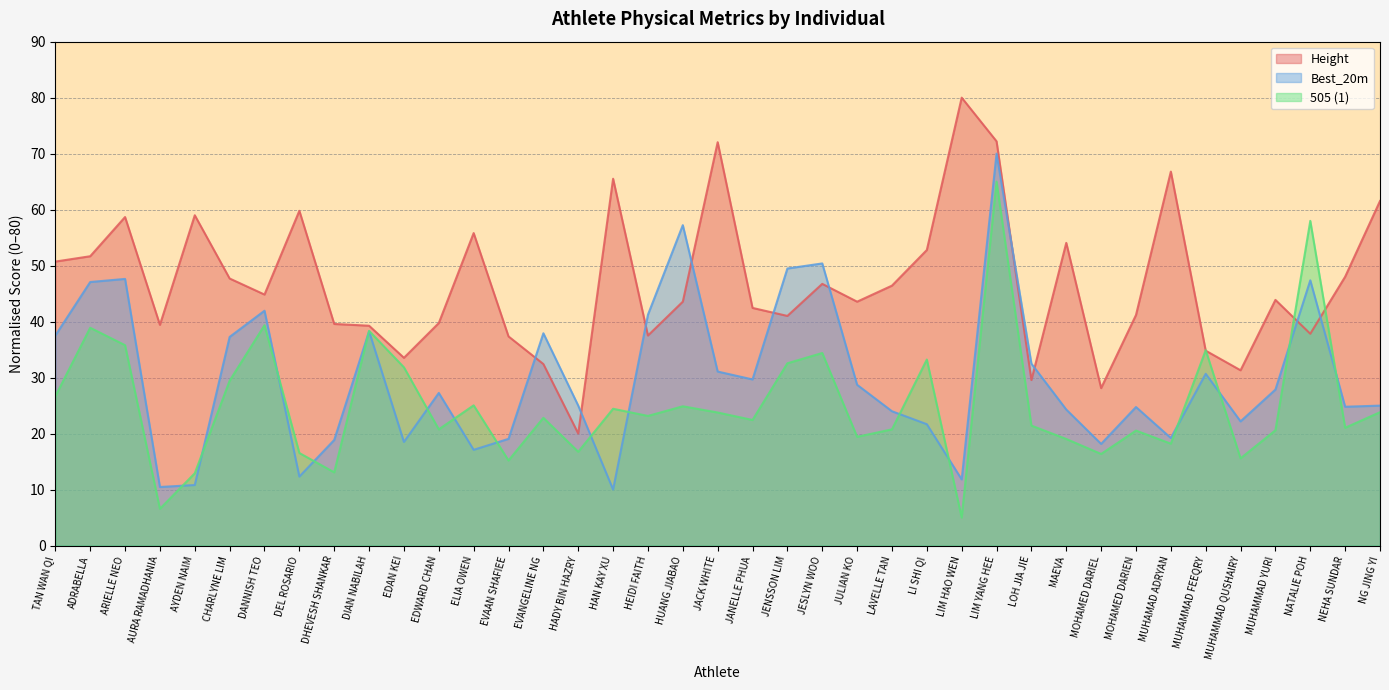

The value of Best_20m at NATALIE POH is 16.5. True or false?

False